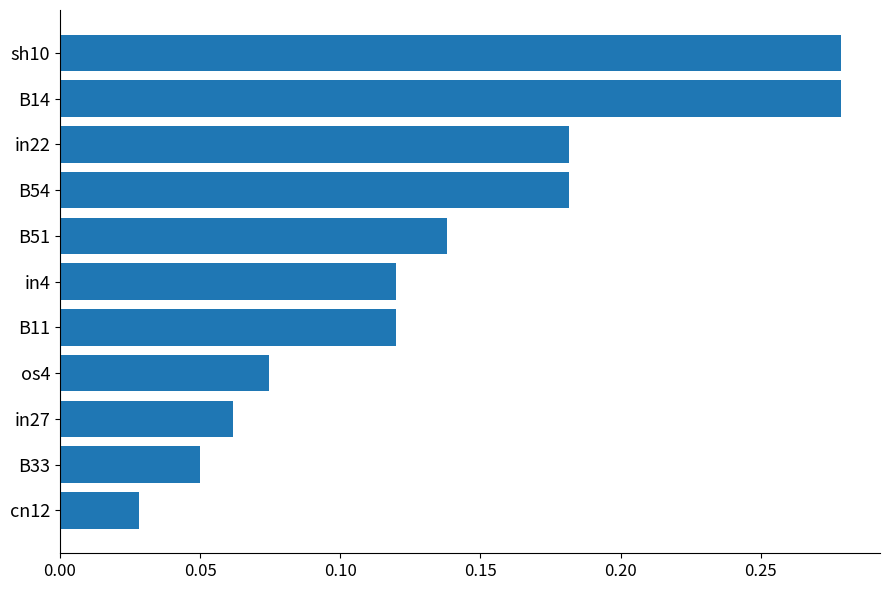

How many bars are there in total?

11